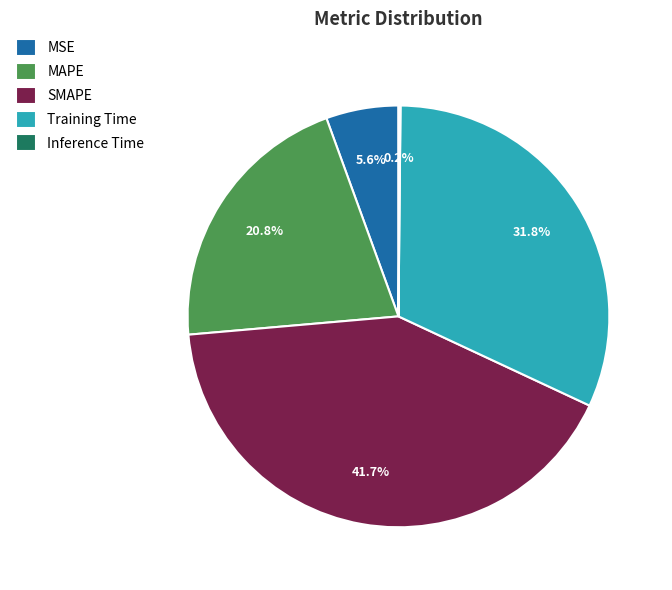

Is MSE the majority of the pie?

No